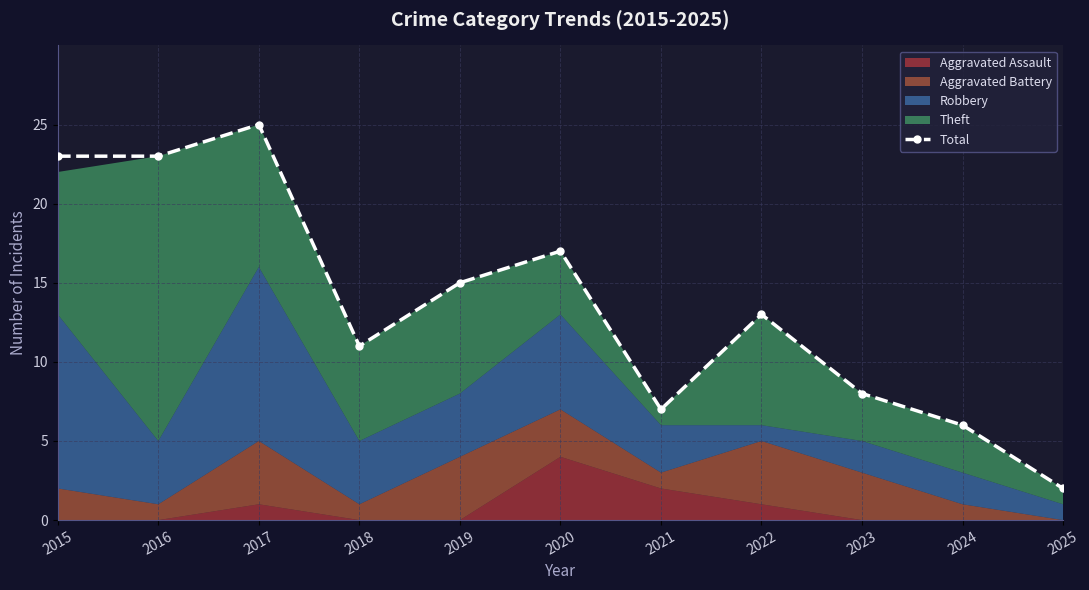

Which has a higher value, 2017 or 2020?

2017